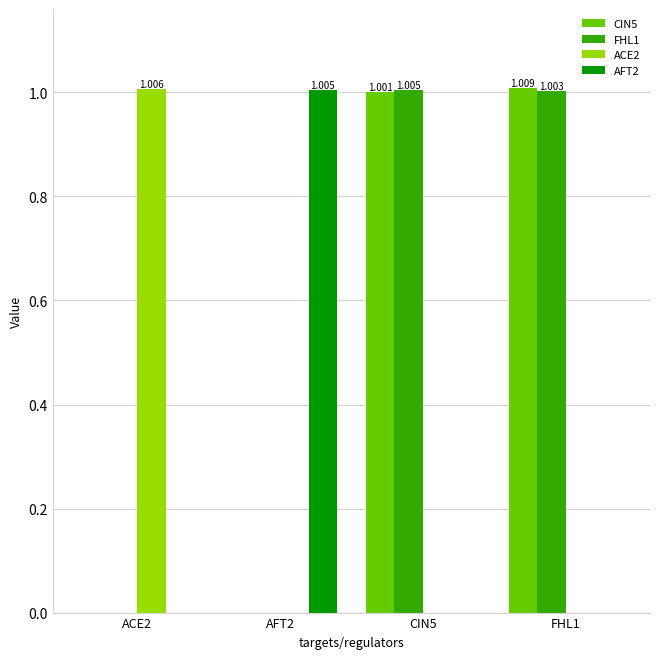

Is the value of ACE2 at FHL1 greater than the value of FHL1 at CIN5?

No